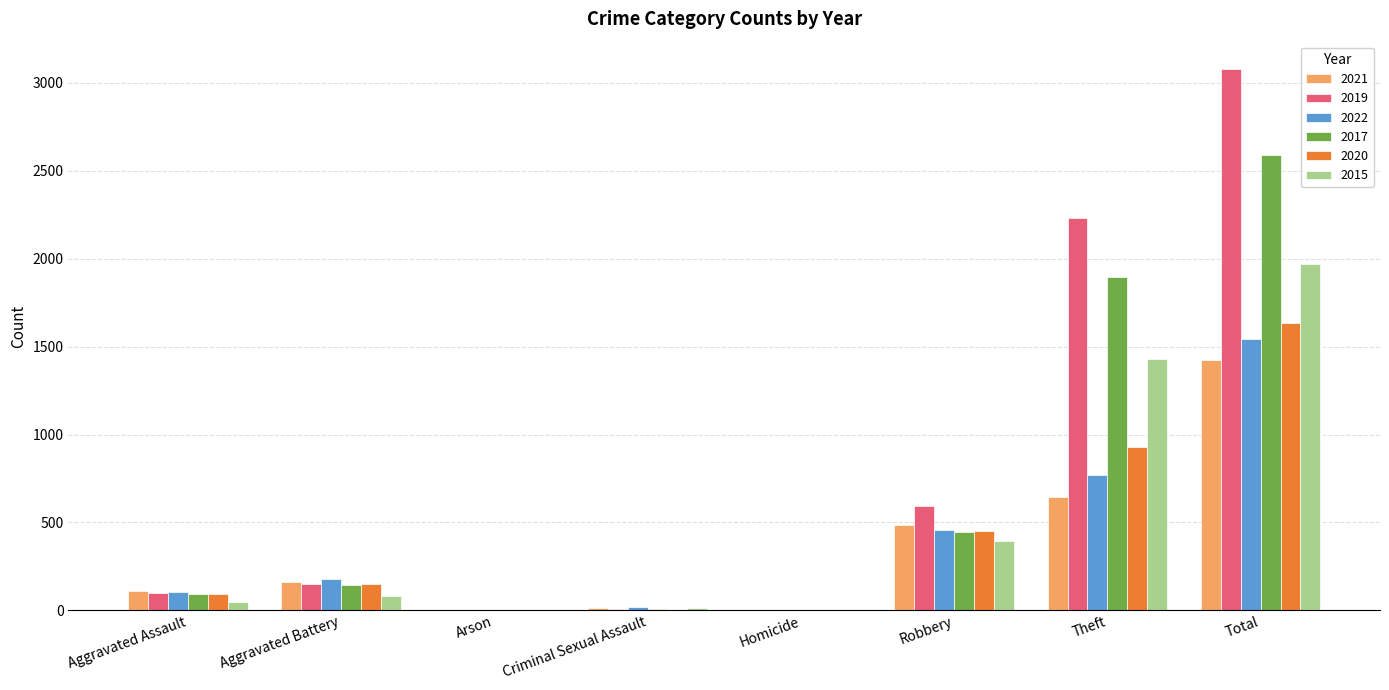

Is the value of 2022 at Aggravated Assault greater than the value of 2019 at Arson?

Yes